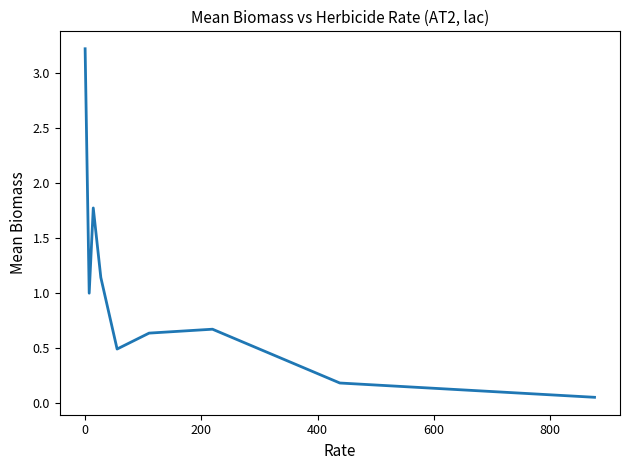

What is the difference between the maximum and minimum values?

3.2